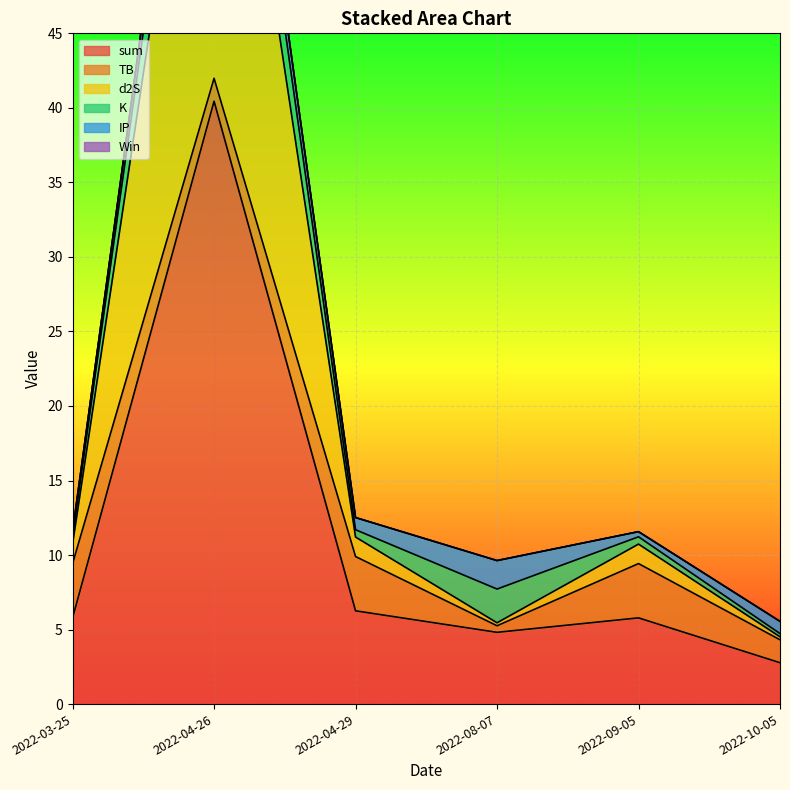

What value does the TB series have at 2022-04-29?

3.6